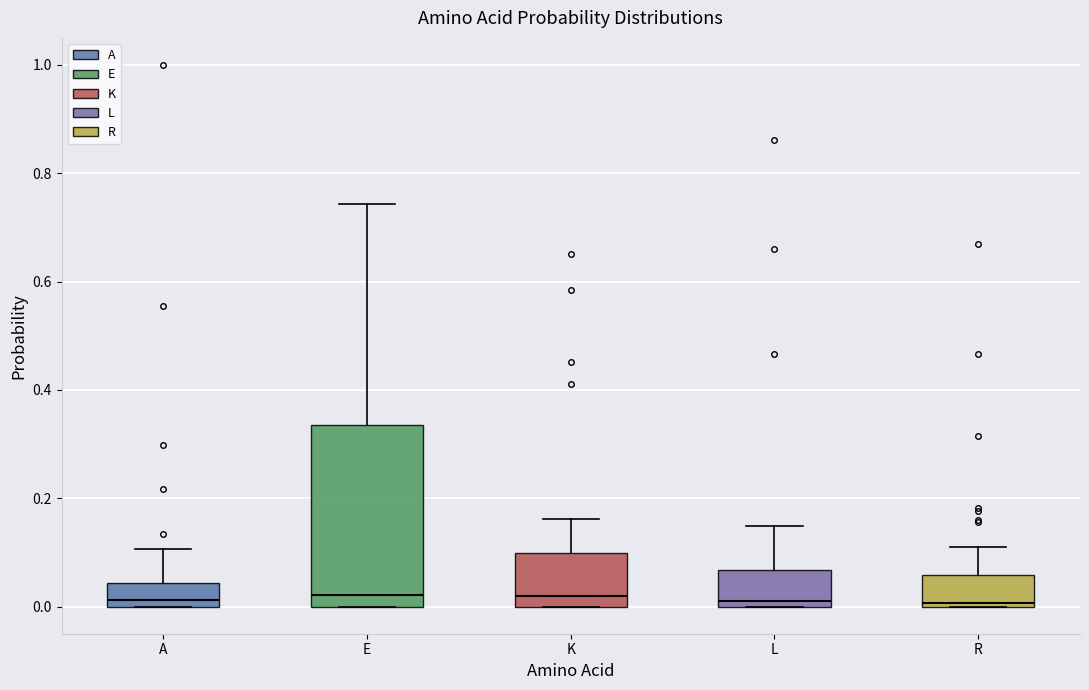

Where is the upper edge of the box for L on the y-axis? The values are not printed on the chart, so give them approximately, as read against the axis.

0.06